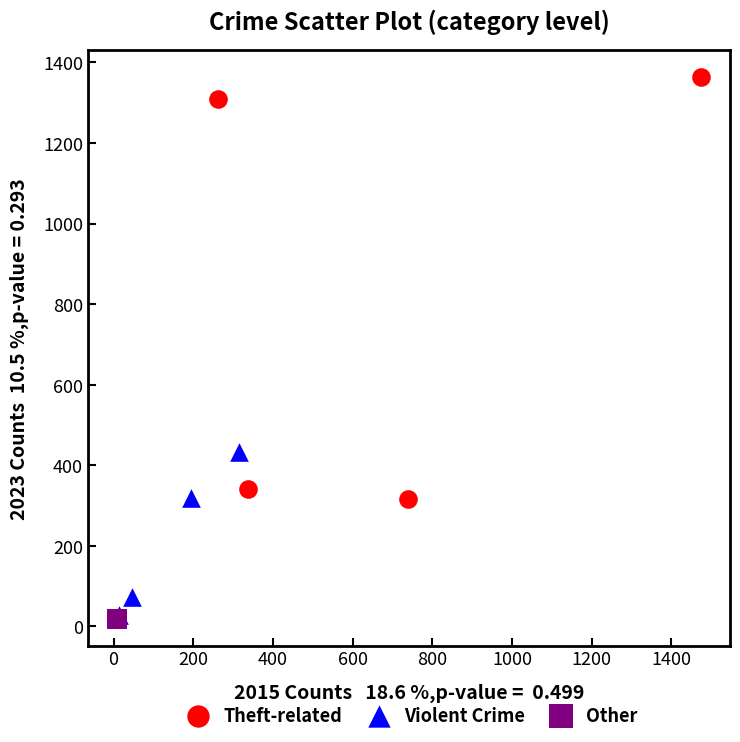

What are all the series names shown in the legend?

Theft-related, Violent Crime, Other